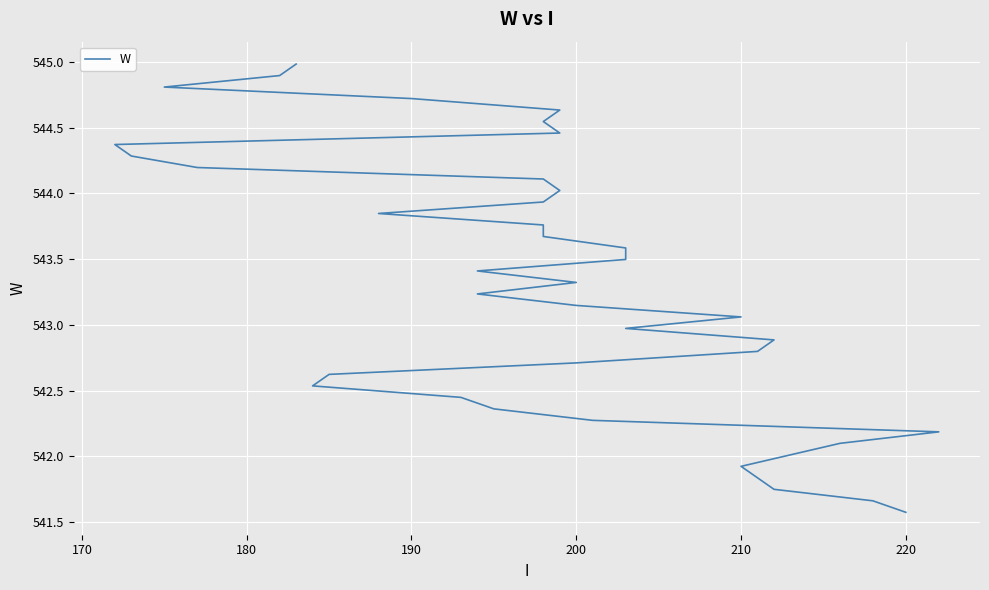

The value at 35 is 316.7. True or false?

False